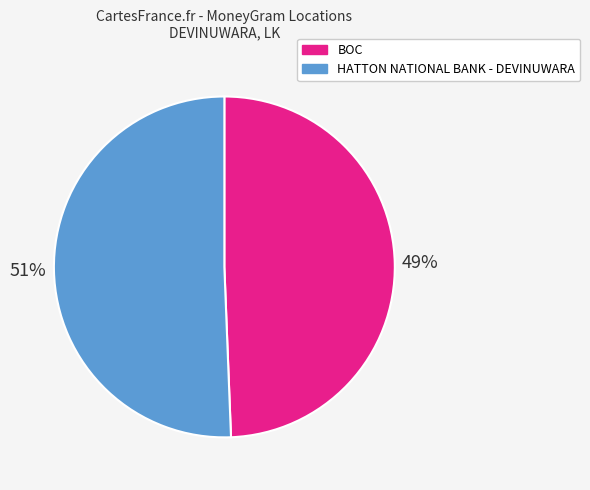

Which slice is the smallest?

BOC